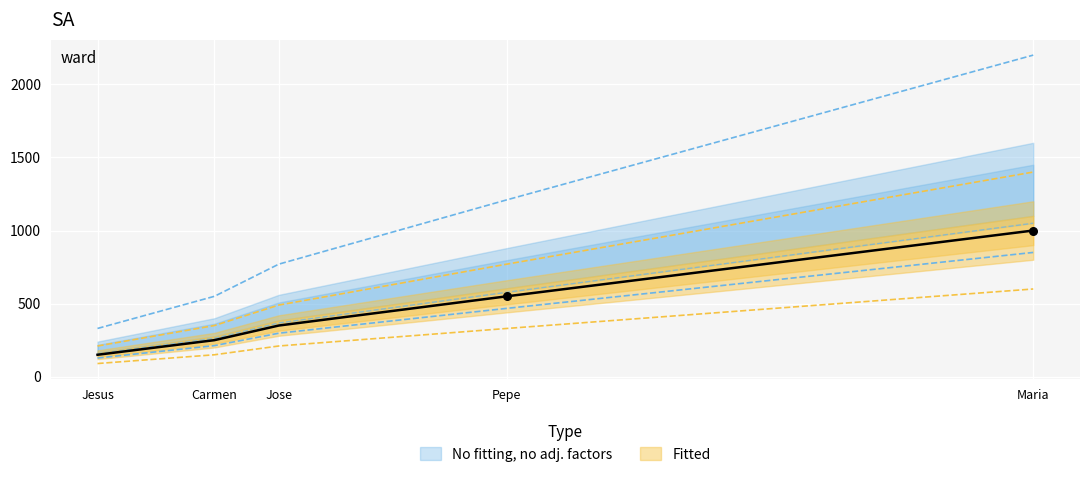

What is the ratio of the value at Carmen to the value at Jesus?

1.7